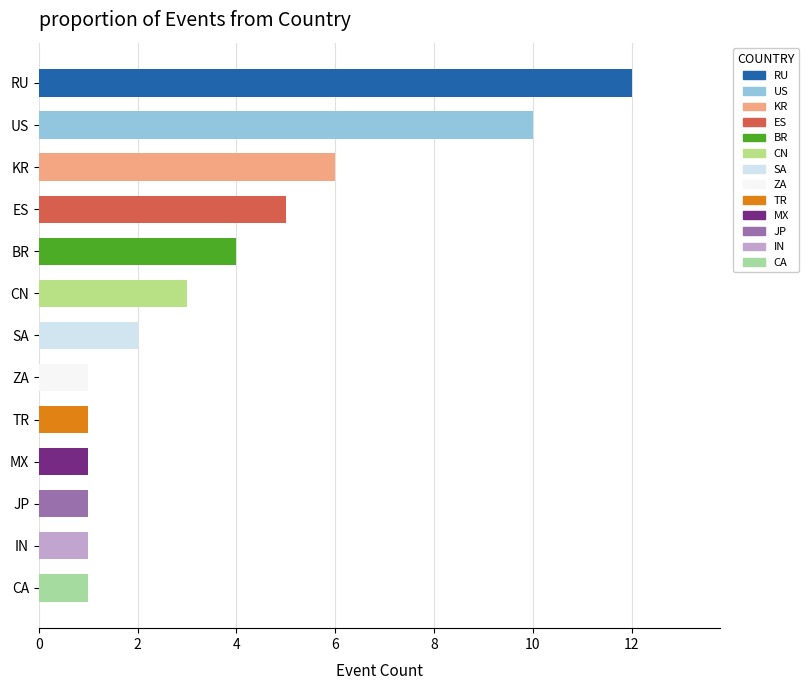

What is the label of the 2nd bar from the top?

US